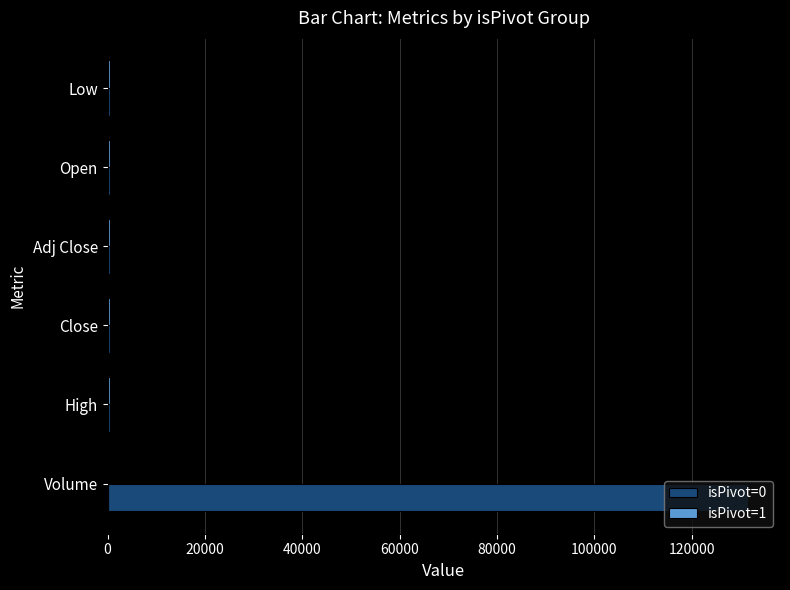

What is the maximum value shown in the chart?

131547.0